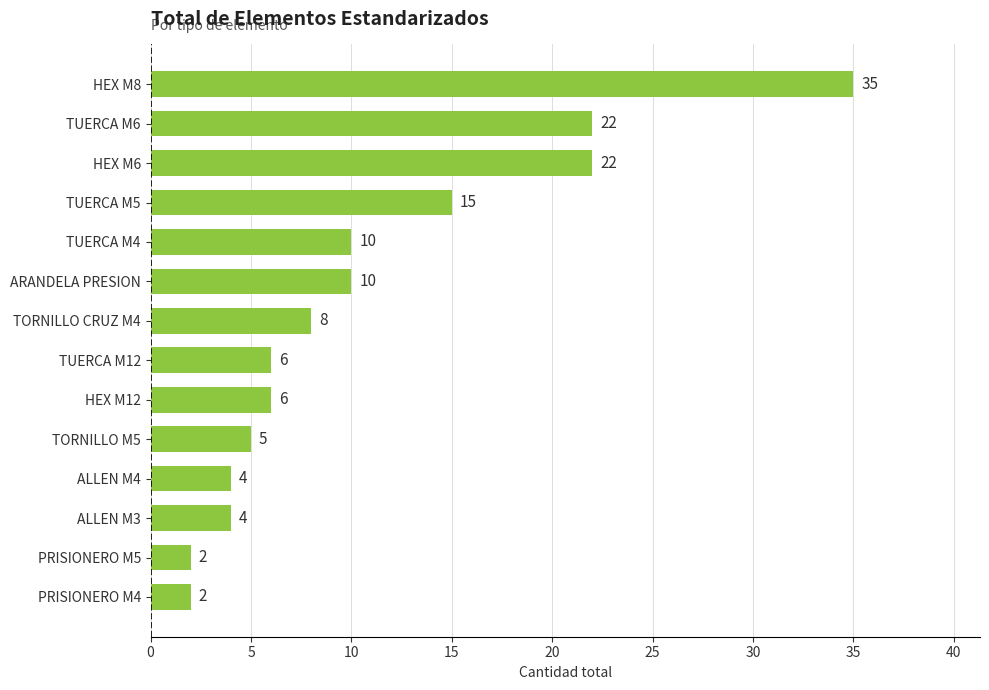

What is the ratio of the value at TUERCA M4 to the value at HEX M8?

0.3